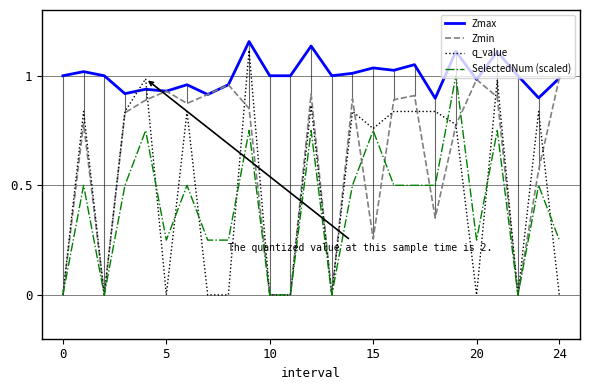

Rank the series at 0 from highest to lowest value.

Zmax, Zmin, q_value, SelectedNum (scaled)